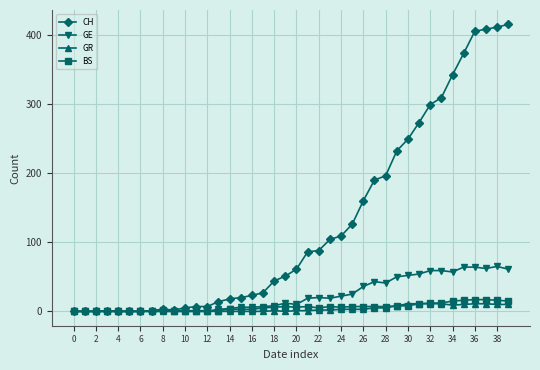

Which series has the widest spread of values?

CH